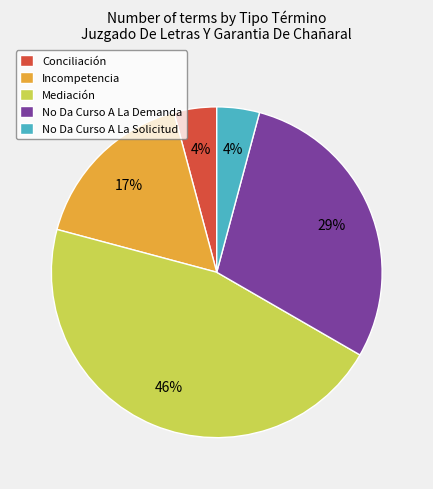

Do No Da Curso A La Demanda and Mediación together represent more than half of the pie?

Yes